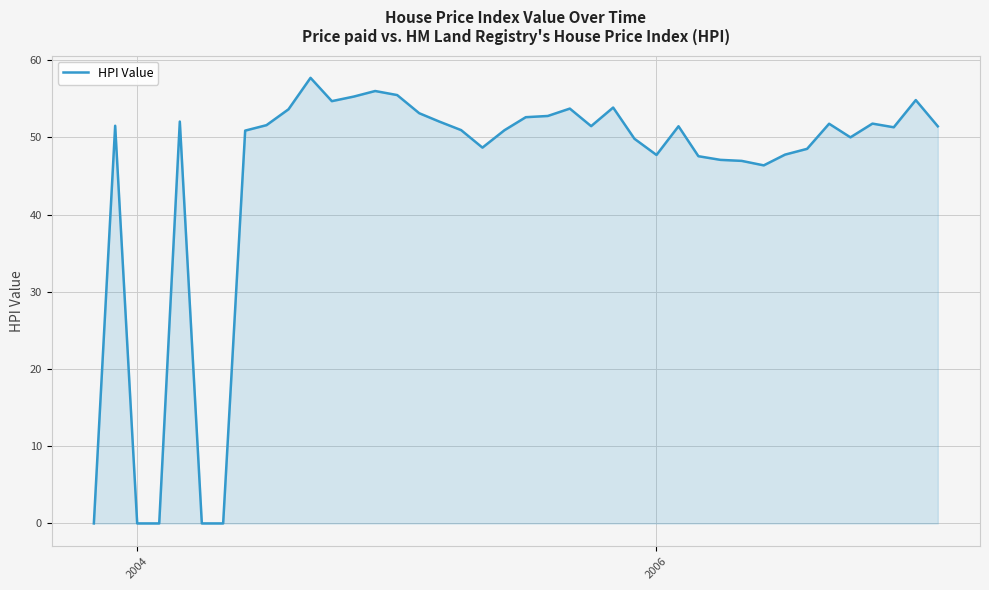

What is the greatest value displayed?

57.7